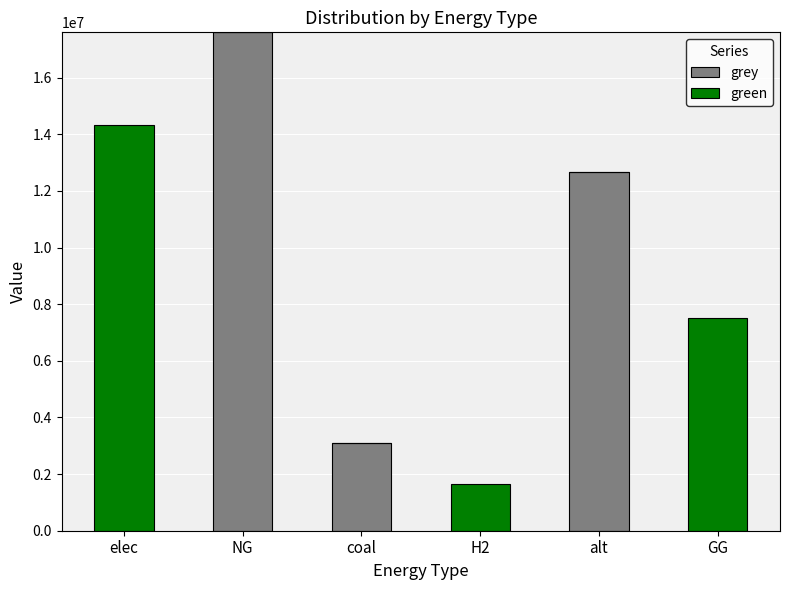

True or false: grey has a value of 17889366.8 at alt.

False